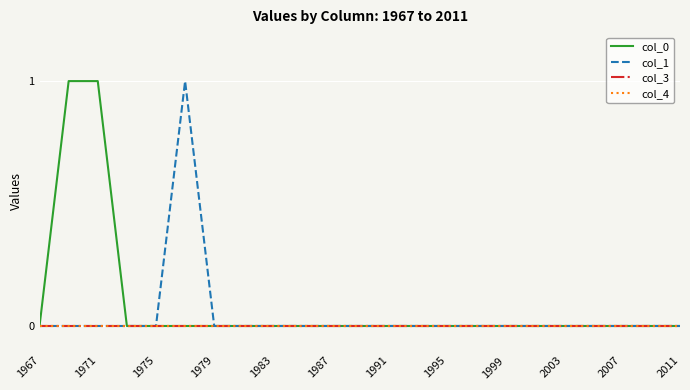

How many lines are shown in the chart?

4